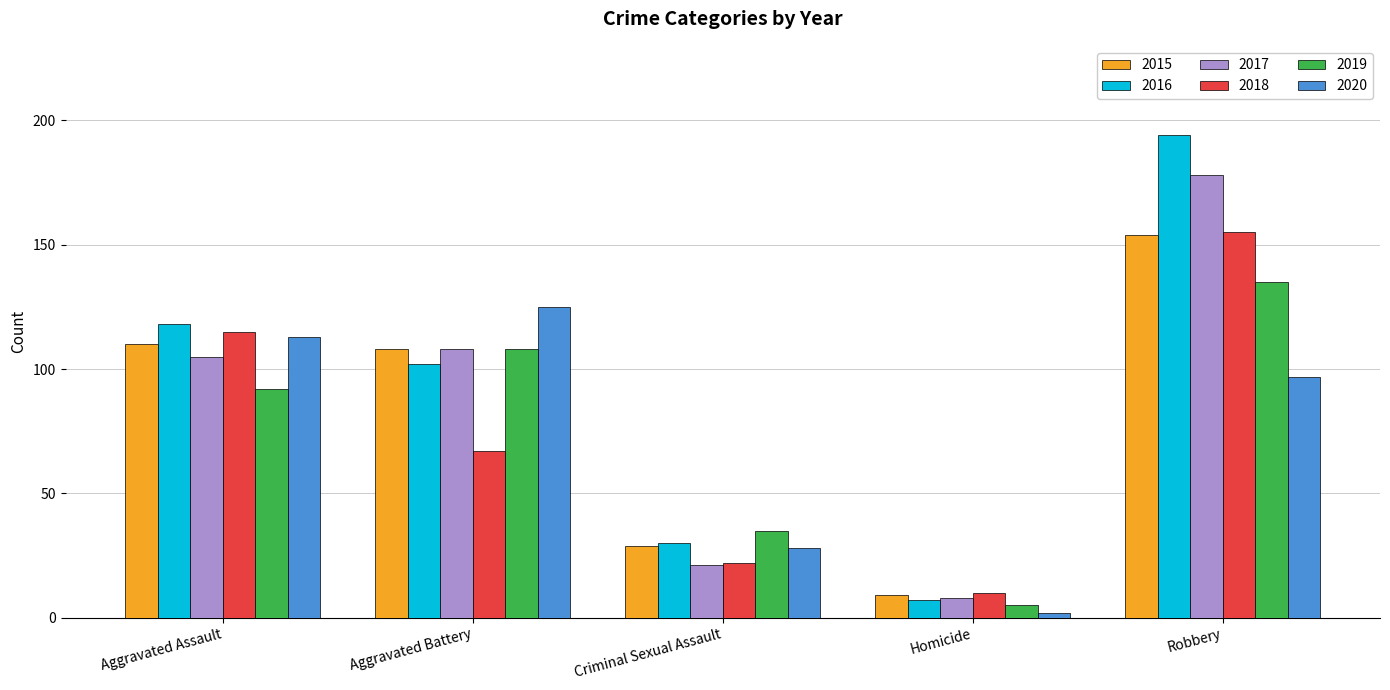

What is the difference between the maximum and minimum values in the 2017 series?

170